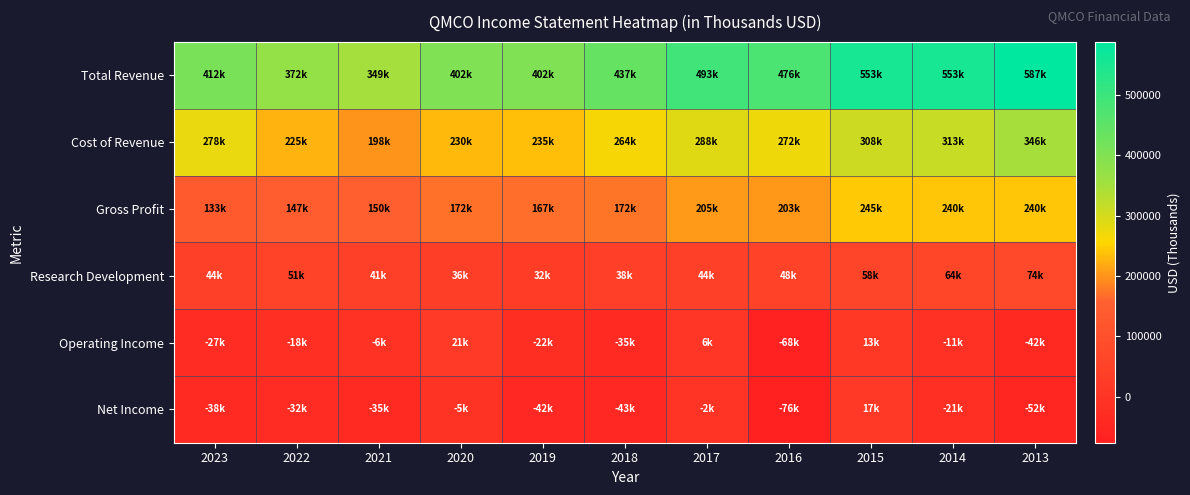

What is the difference between the highest and lowest values at 2014?

574700